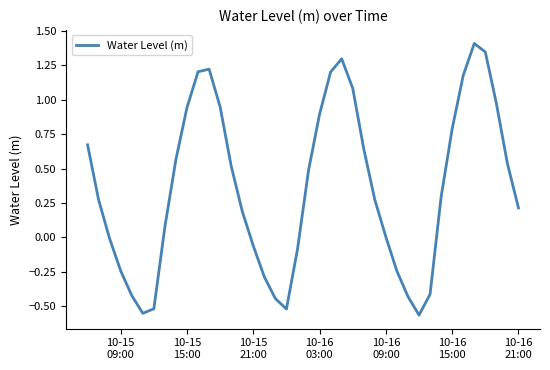

What is the difference between the maximum and minimum values?

2.0